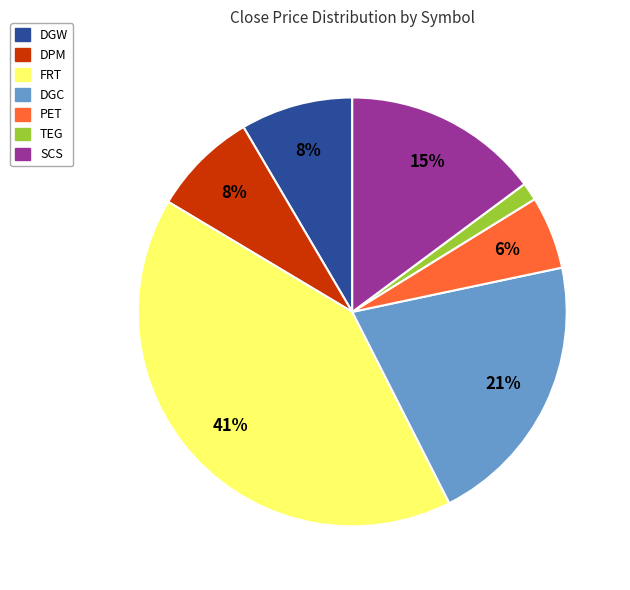

Is it true that FRT is 41% of the pie?

True